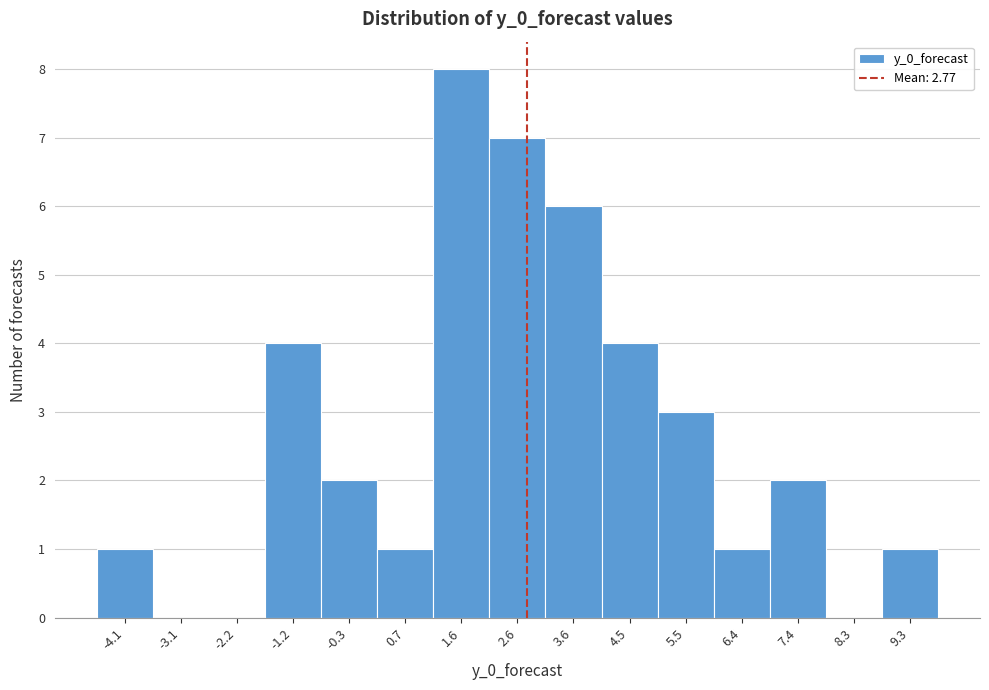

Reading left to right, transcribe this chart: for each bar, give the range it covers on the x-axis and its height. Neither the bar edges nor the heights are printed on the chart, so give them approximately, as read against the axes.

-4.6 to -3.6: 1
-3.6 to -2.7: 0
-2.7 to -1.7: 0
-1.7 to -0.8: 4
-0.8 to 0.2: 2
0.2 to 1.2: 1
1.2 to 2.1: 8
2.1 to 3.1: 7
3.1 to 4.0: 6
4.0 to 5.0: 4
5.0 to 5.9: 3
5.9 to 6.9: 1
6.9 to 7.9: 2
7.9 to 8.8: 0
8.8 to 9.8: 1